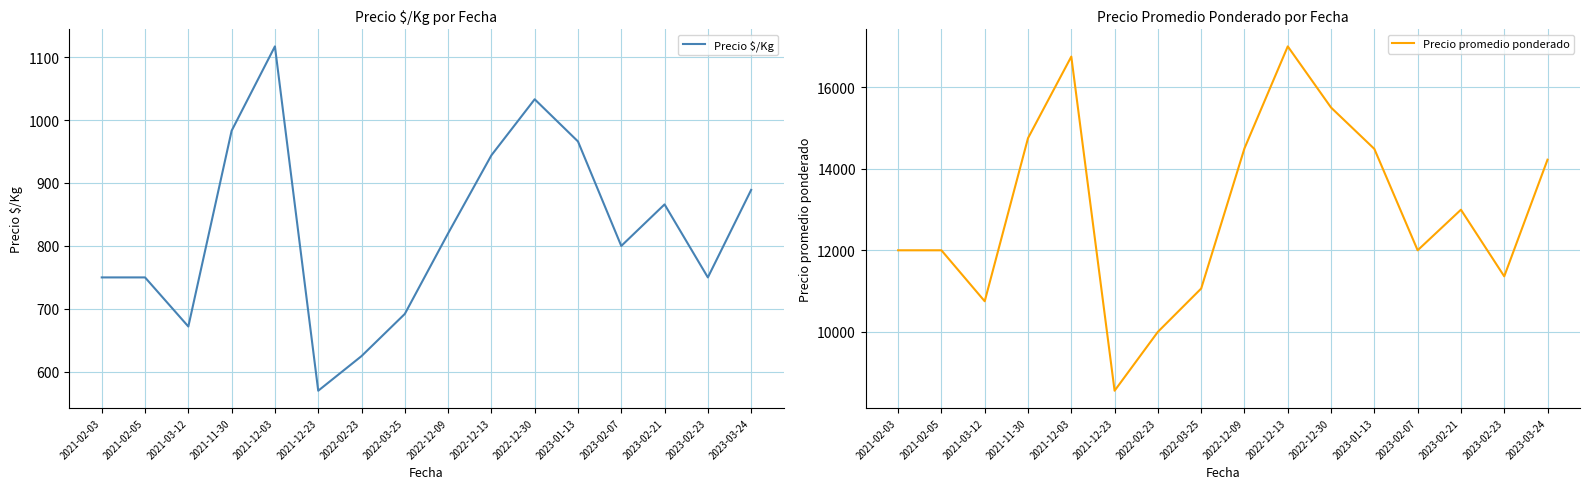

The Precio $/Kg series shows 889 at 2023-03-24. True or false?

True